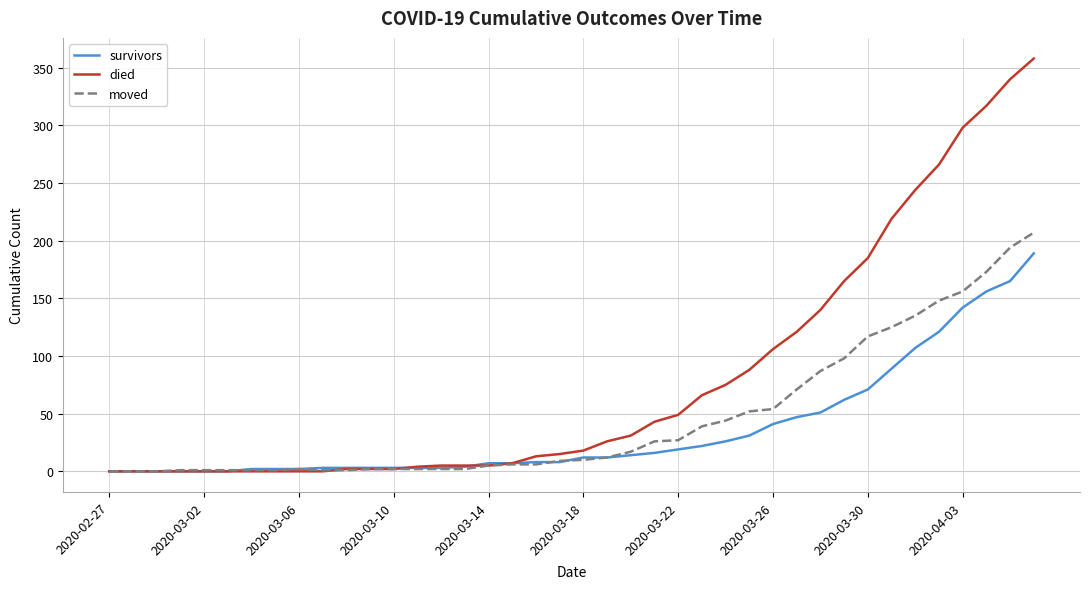

Which series has the largest range (max minus min)?

died